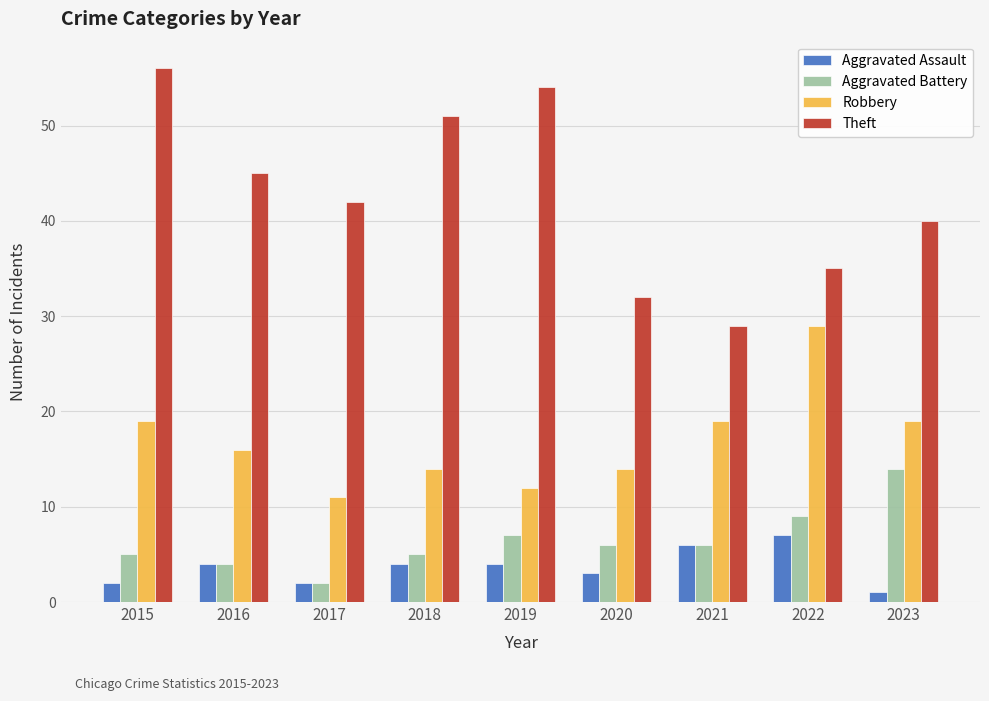

What is the spread (max minus min) of values at 2021?

23